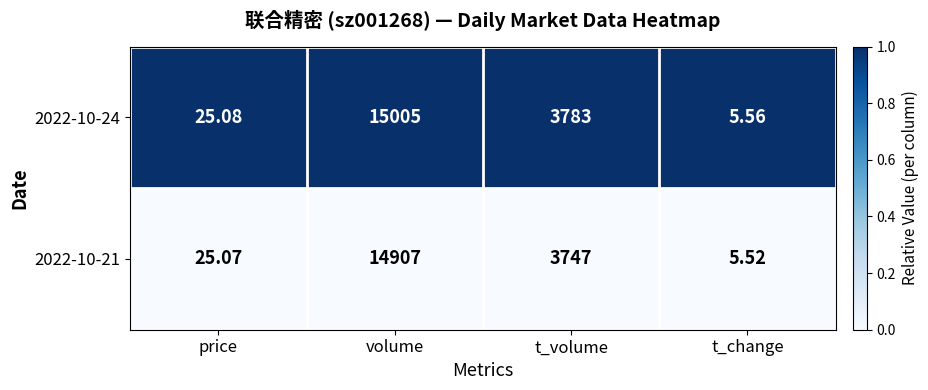

Which label corresponds to the largest value in the chart?

volume